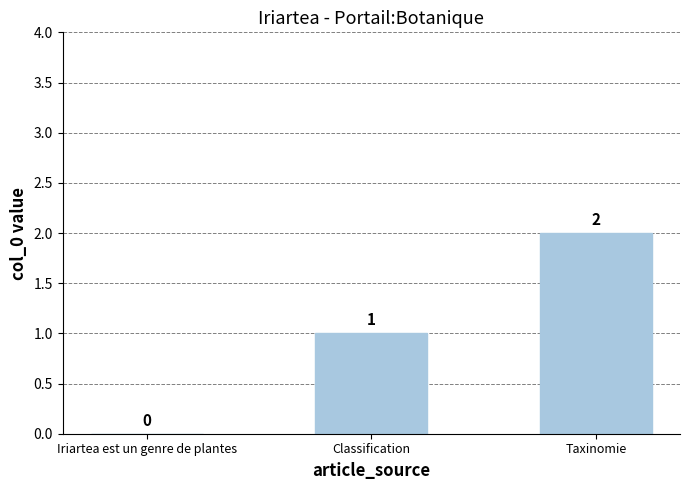

The chart shows a value of 1 at Taxinomie. True or false?

False